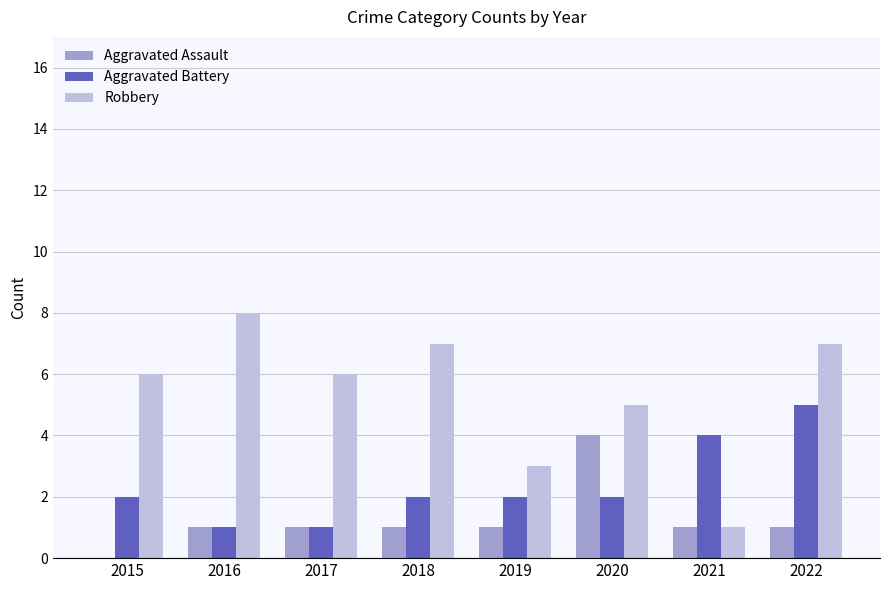

Which series changed the most between 2017 and 2019?

Robbery